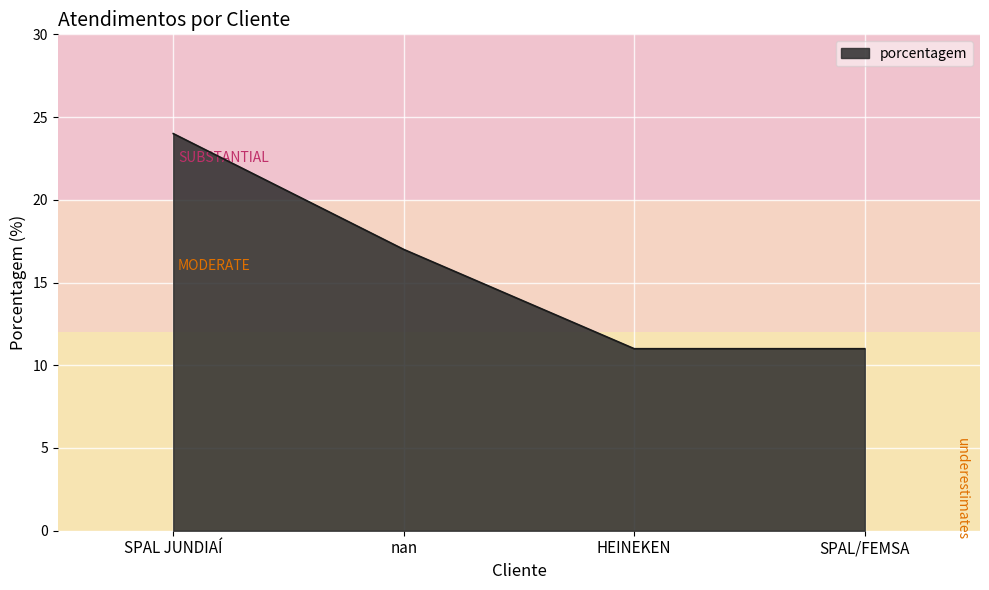

What position from the left is SPAL JUNDIAÍ?

1